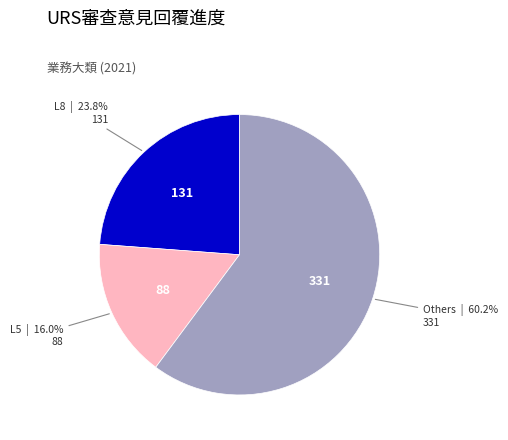

How much of the chart is everything except L8?

76.2%